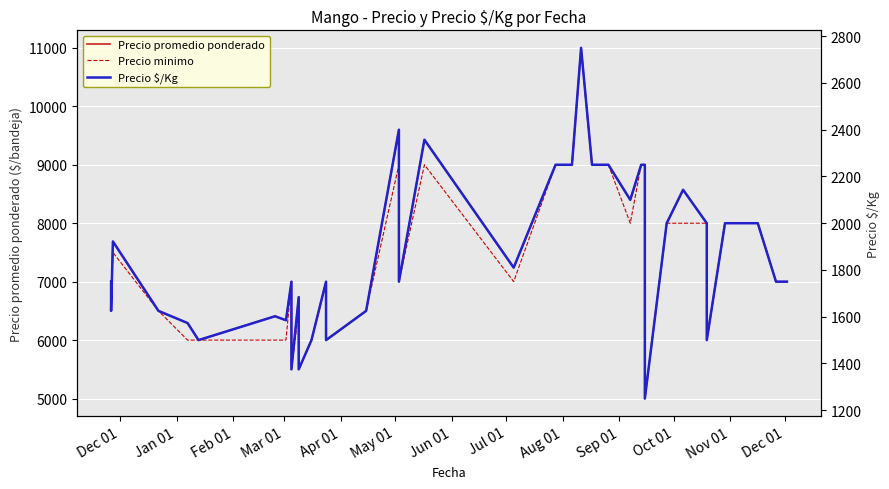

True or false: Precio $/Kg and Precio promedio ponderado cross at least once.

False